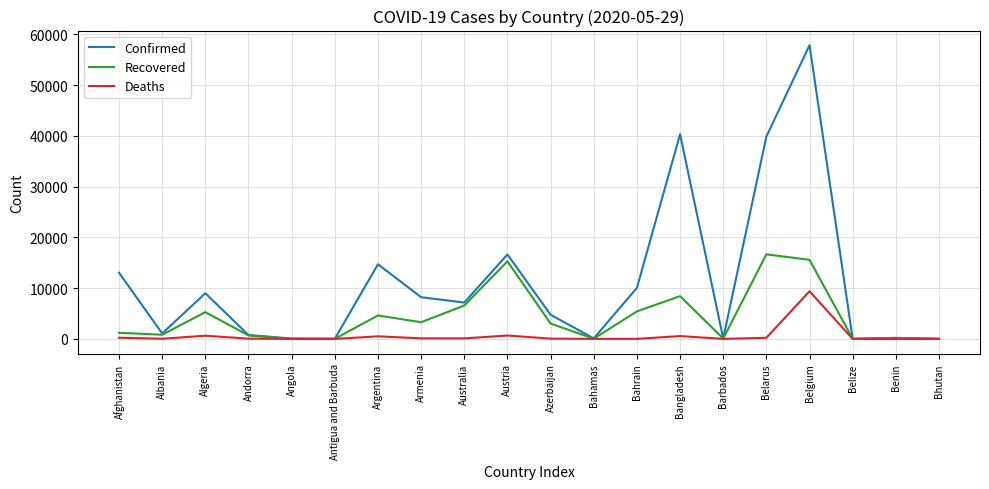

Which series has the largest range (max minus min)?

Confirmed